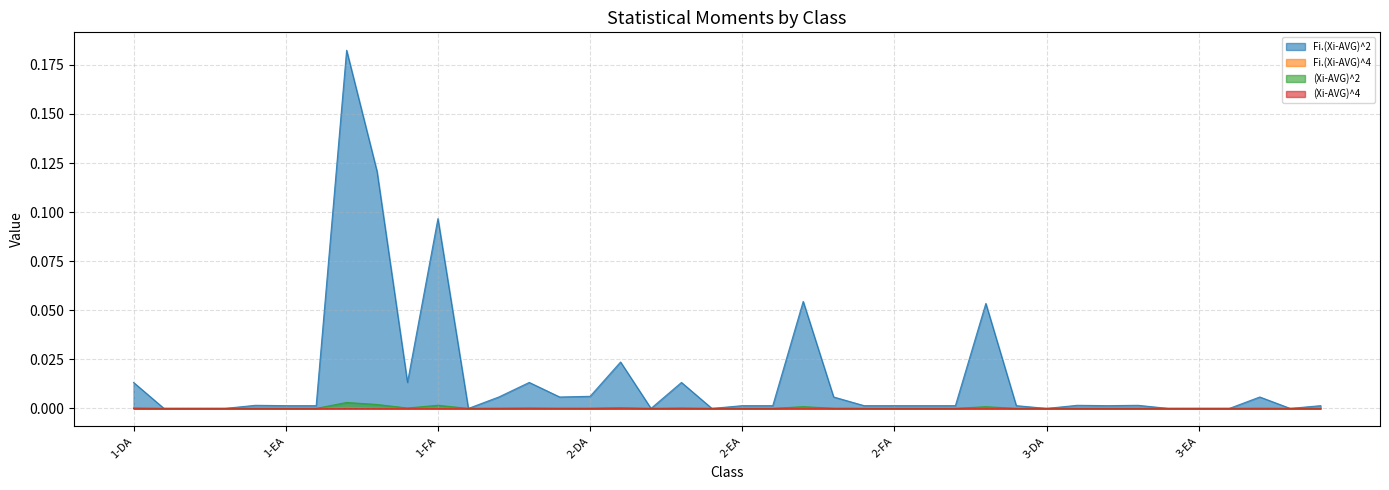

How many interior local valleys does the (Xi-AVG)^2 series have?

11